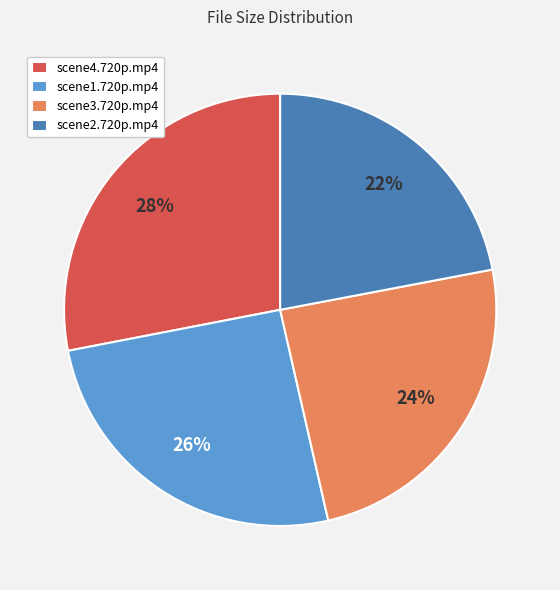

Between scene3.720p.mp4 and scene2.720p.mp4, which is larger?

scene3.720p.mp4